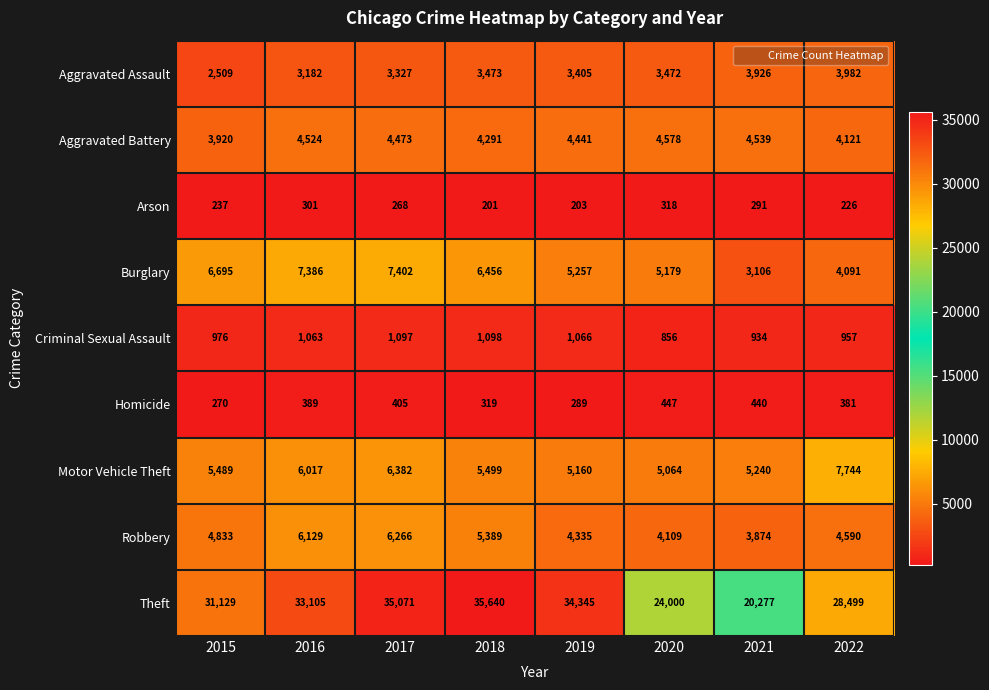

What value does the Arson series have at 2021, to the nearest 10?

290